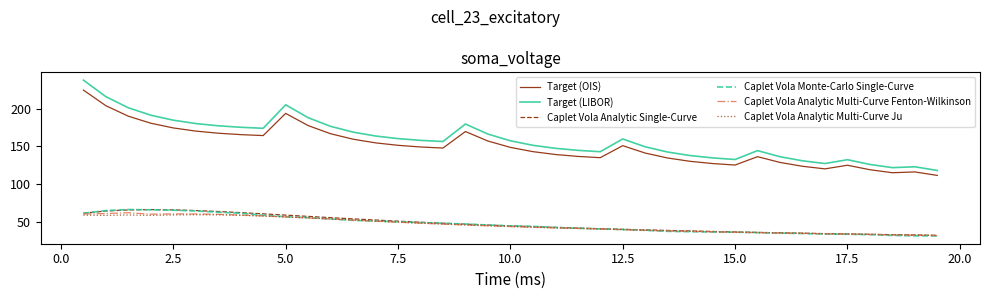

Which series has the largest range (max minus min)?

Target (LIBOR)